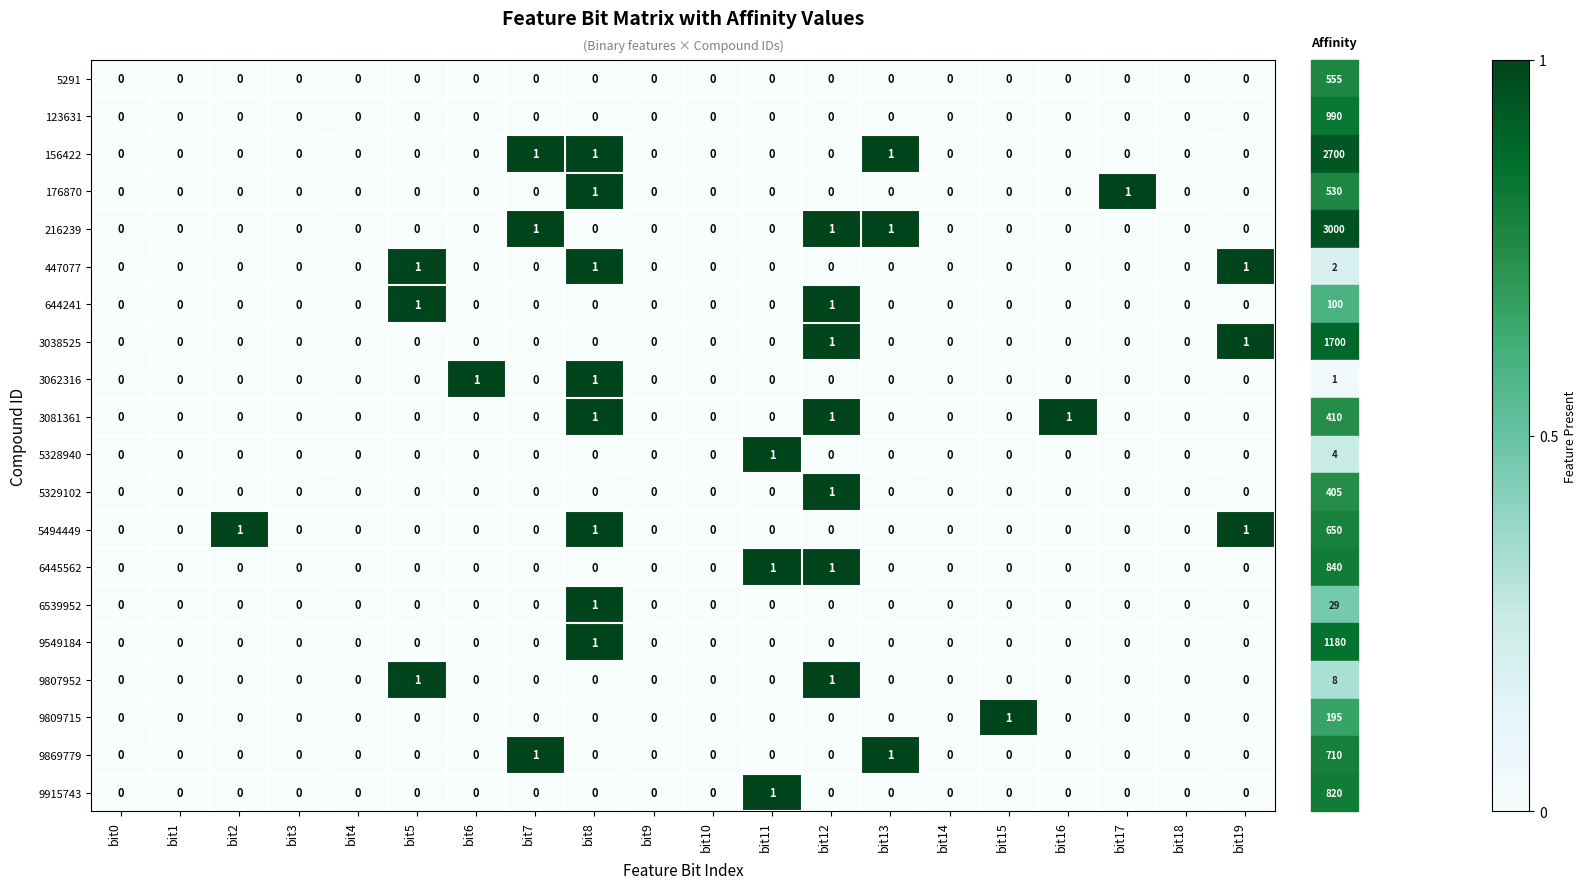

What is the total value across all series at bit7?

3